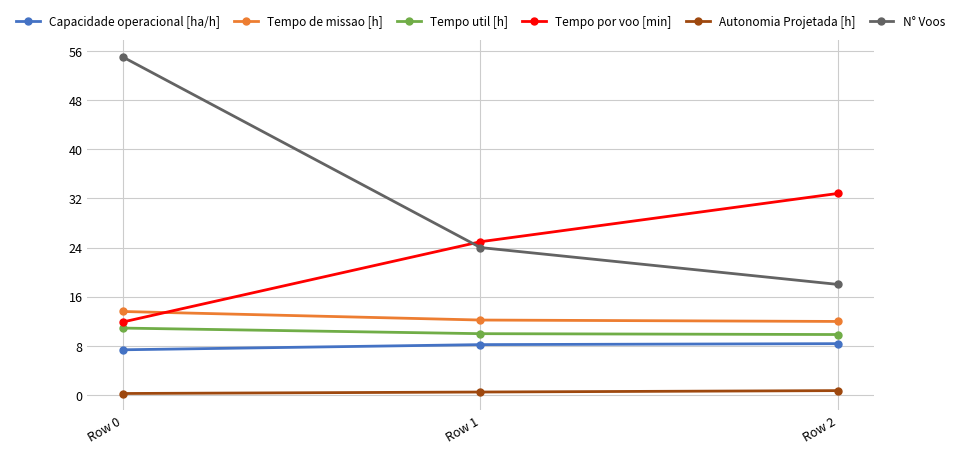

Does the chart display data point markers on the line(s)?

Yes